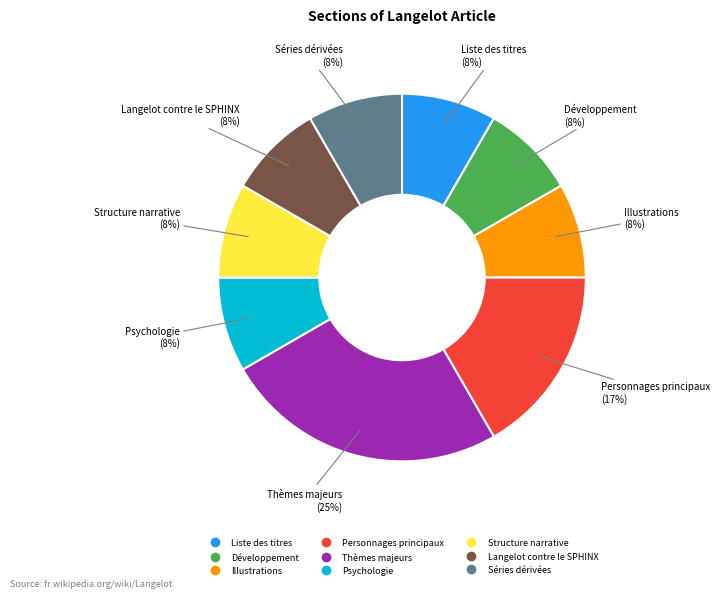

Which category has the biggest portion of the pie?

Thèmes majeurs